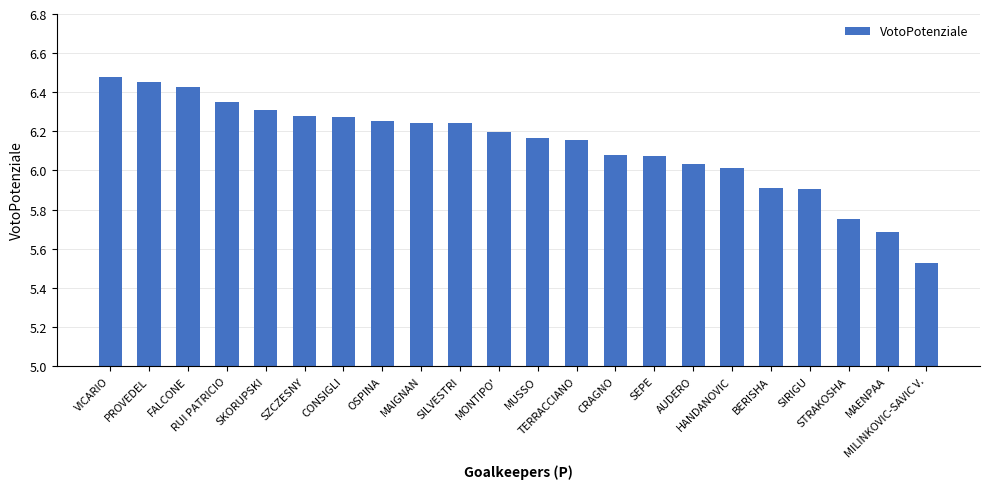

What is the difference between the maximum and minimum values?

1.0